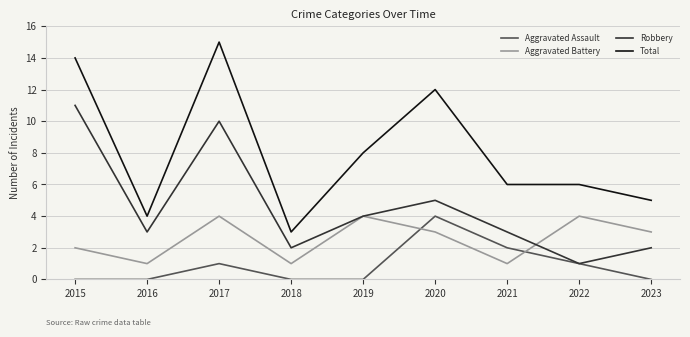

Rank the series at 2021 from lowest to highest value.

Aggravated Battery, Aggravated Assault, Robbery, Total